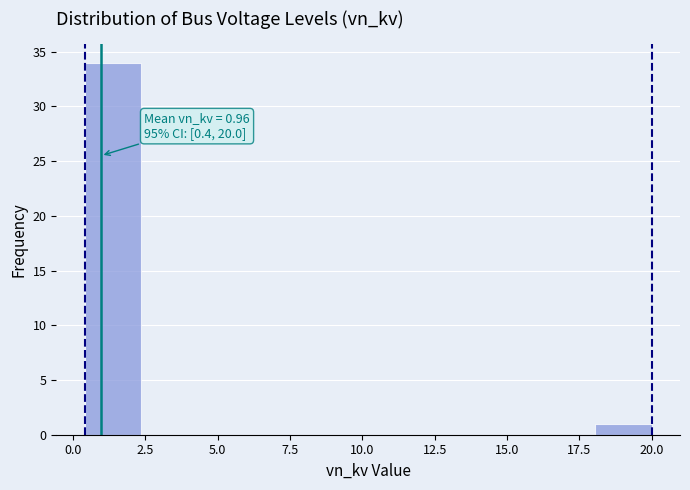

Read against the x-axis, roughly where is the centre of the tallest bar?

1.5